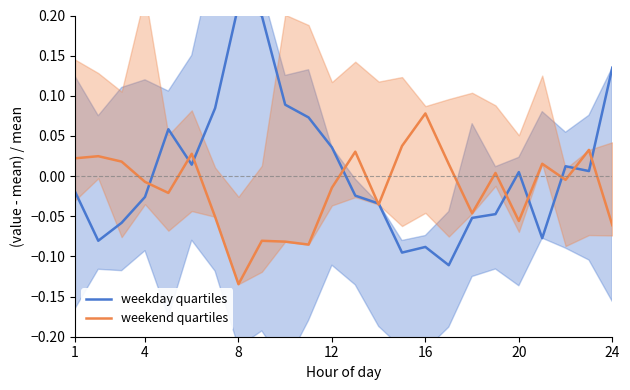

What is the sum of all weekday quartiles values?

0.2